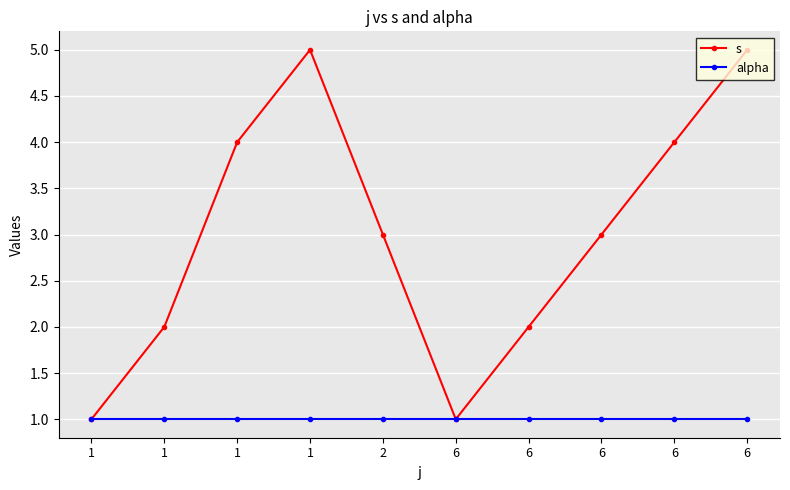

Count the number of categories in the chart.

10